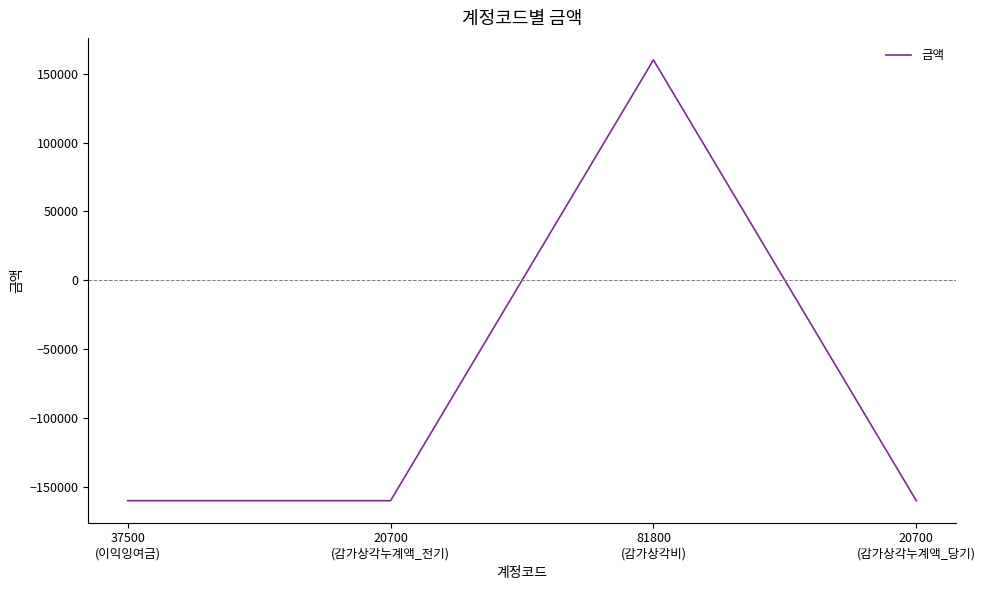

What is the minimum value shown in the chart?

-160000